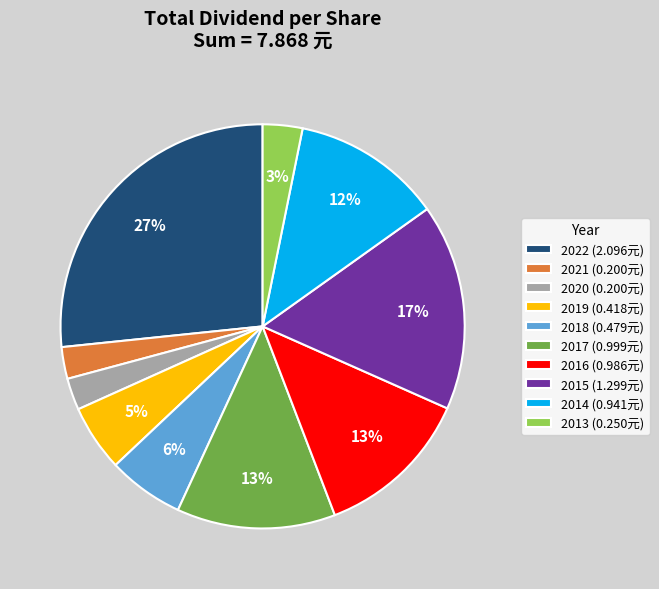

Which category has the biggest portion of the pie?

2022